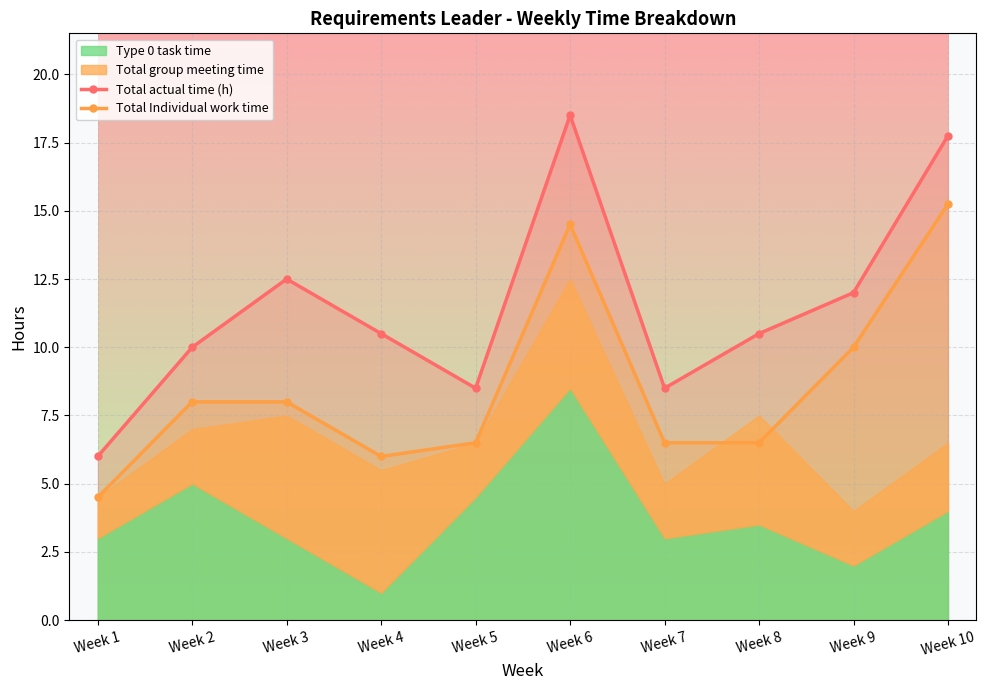

Between Week 2 and Week 5, which series saw the biggest shift?

Total actual time (h)